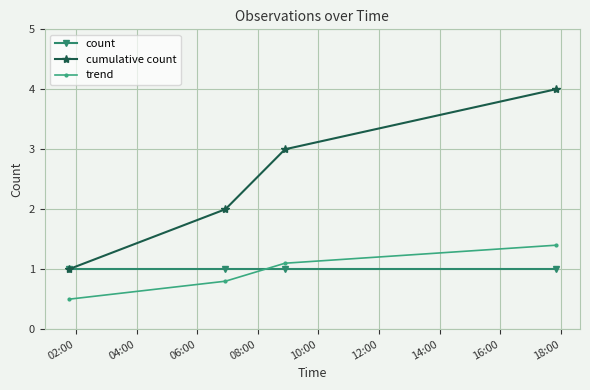

How many times do trend and count cross each other?

1